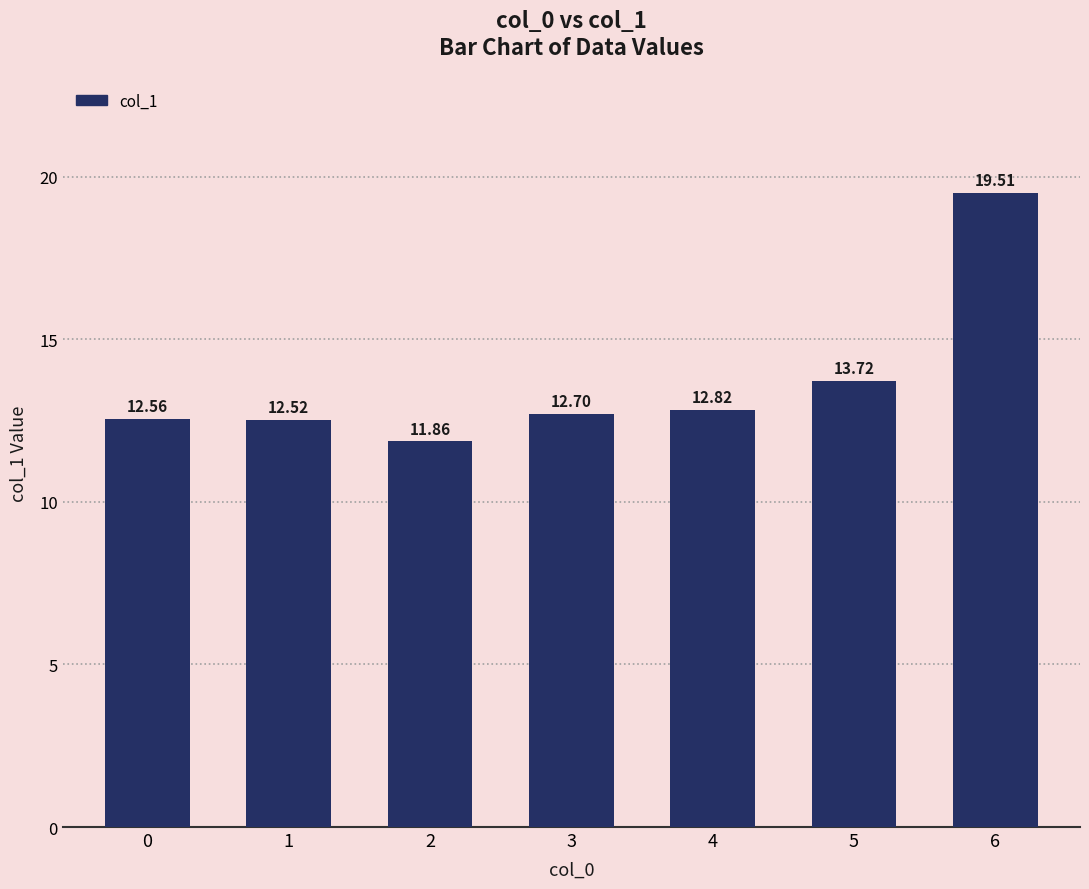

Rank the categories by value from highest to lowest.

6, 5, 4, 3, 0, 1, 2